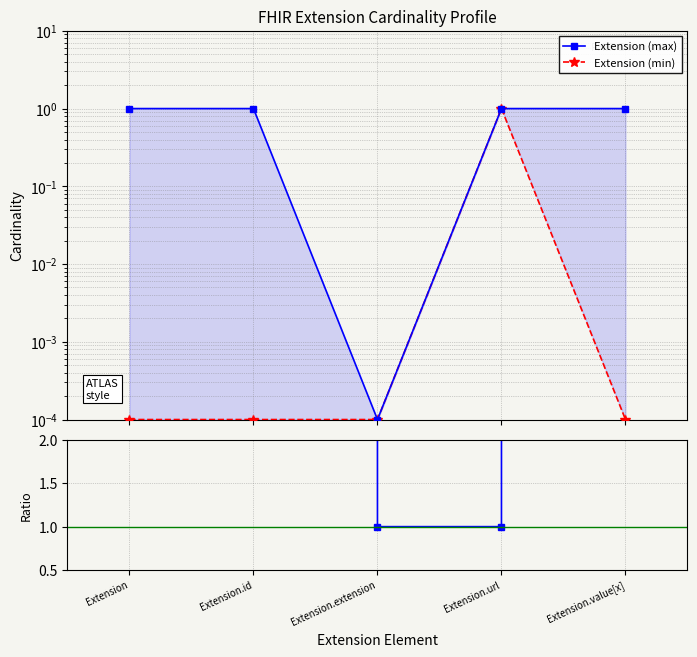

Which series has the widest spread of values?

max/min ratio